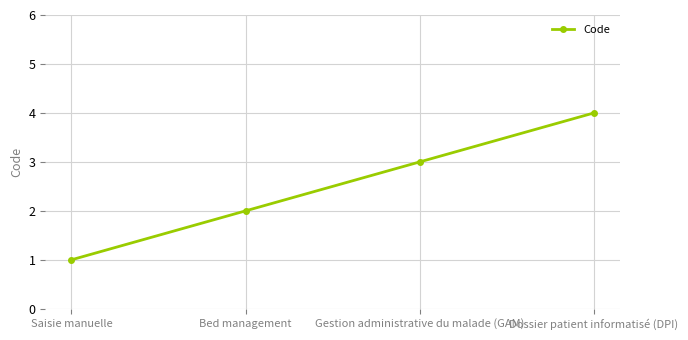

What is the change in value from Gestion administrative du malade (GAM) to Dossier patient informatisé (DPI)?

+1